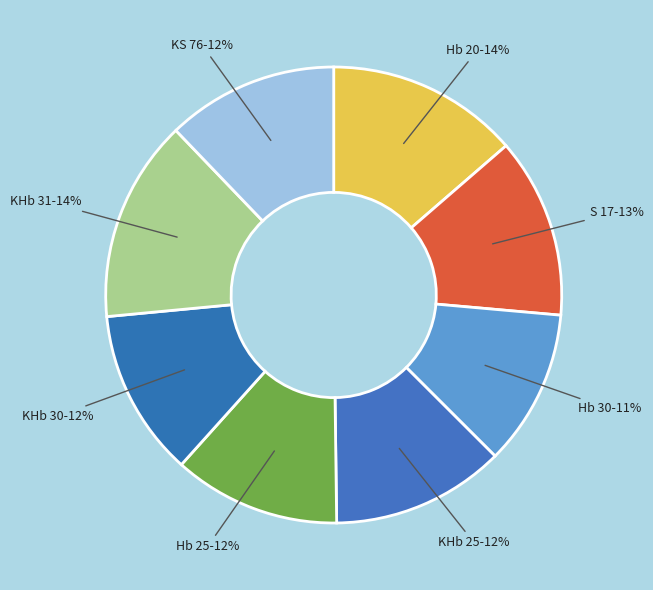

To the nearest percent, what percentage of the pie is KHb 25?

12%